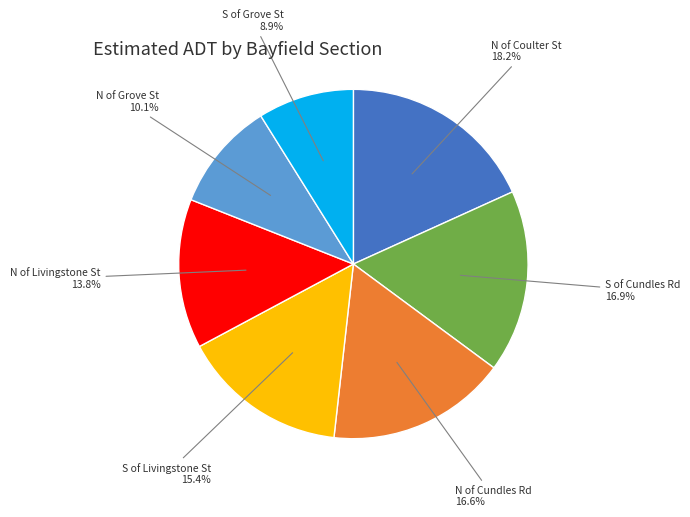

Is there a majority slice in this chart?

No